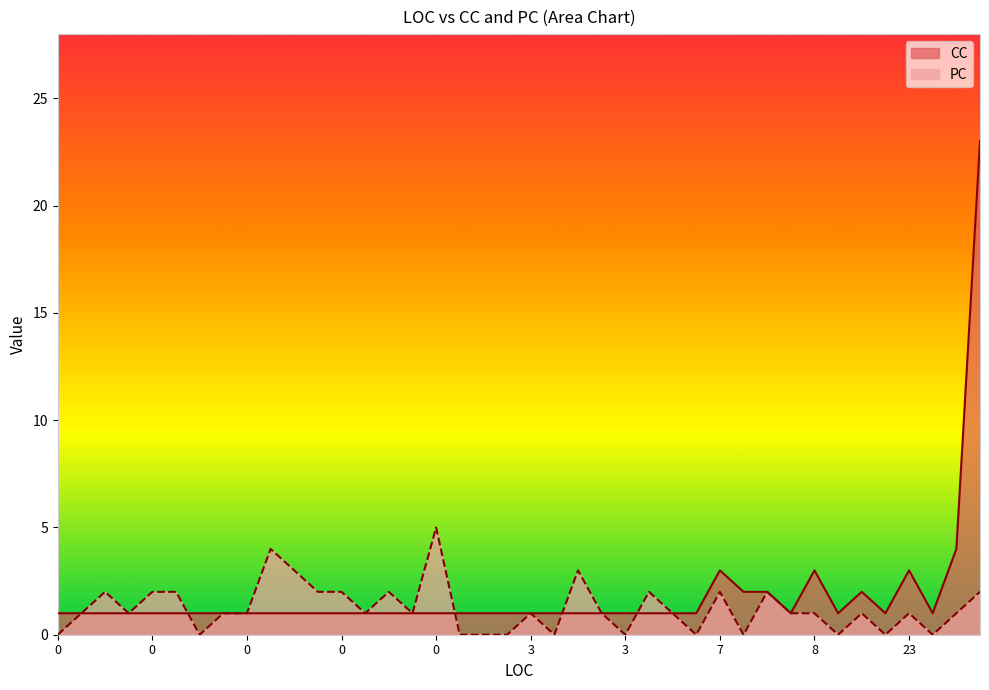

What is the sum of all PC values?

49